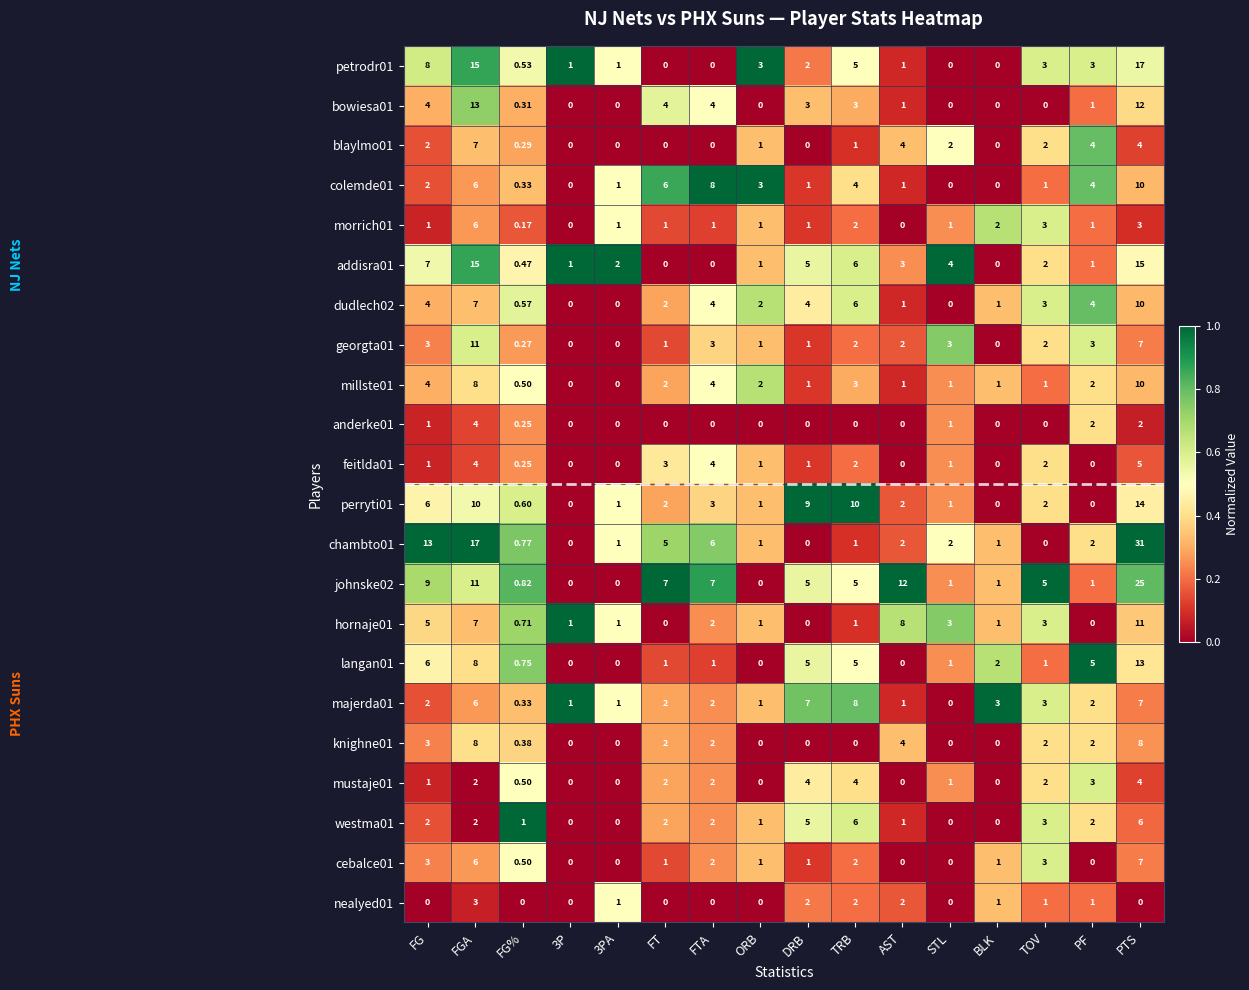

At which category is the sum across all series the highest?

PTS